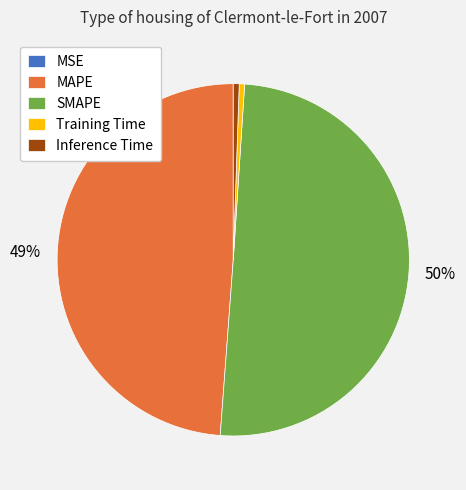

Is the sum of Training Time and Inference Time greater than half?

No